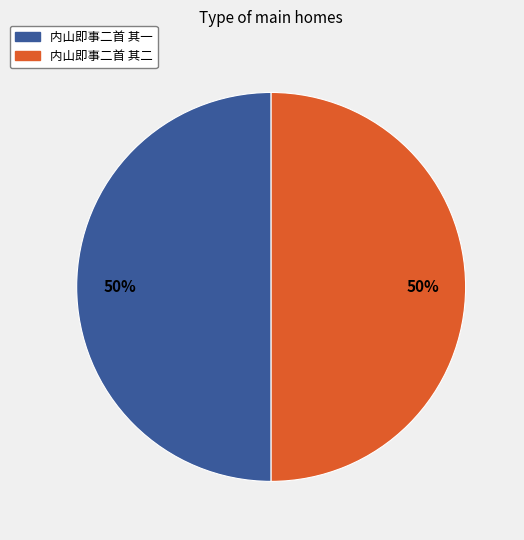

To the nearest percent, what percentage of the pie is 内山即事二首 其二?

50%